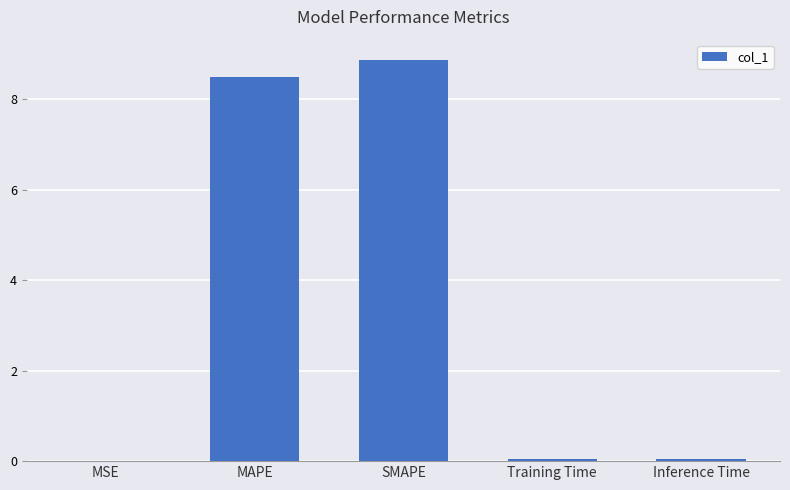

Are the bars horizontal?

No